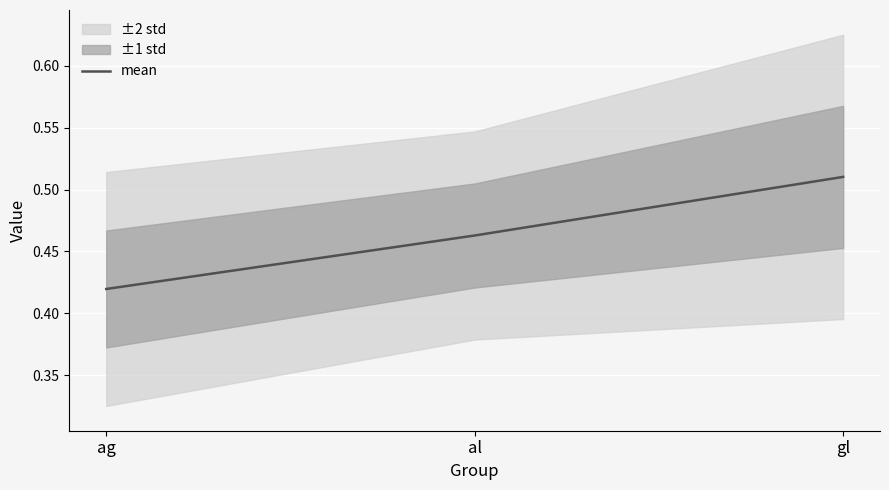

What is the value of the 2nd point from the left?

0.5